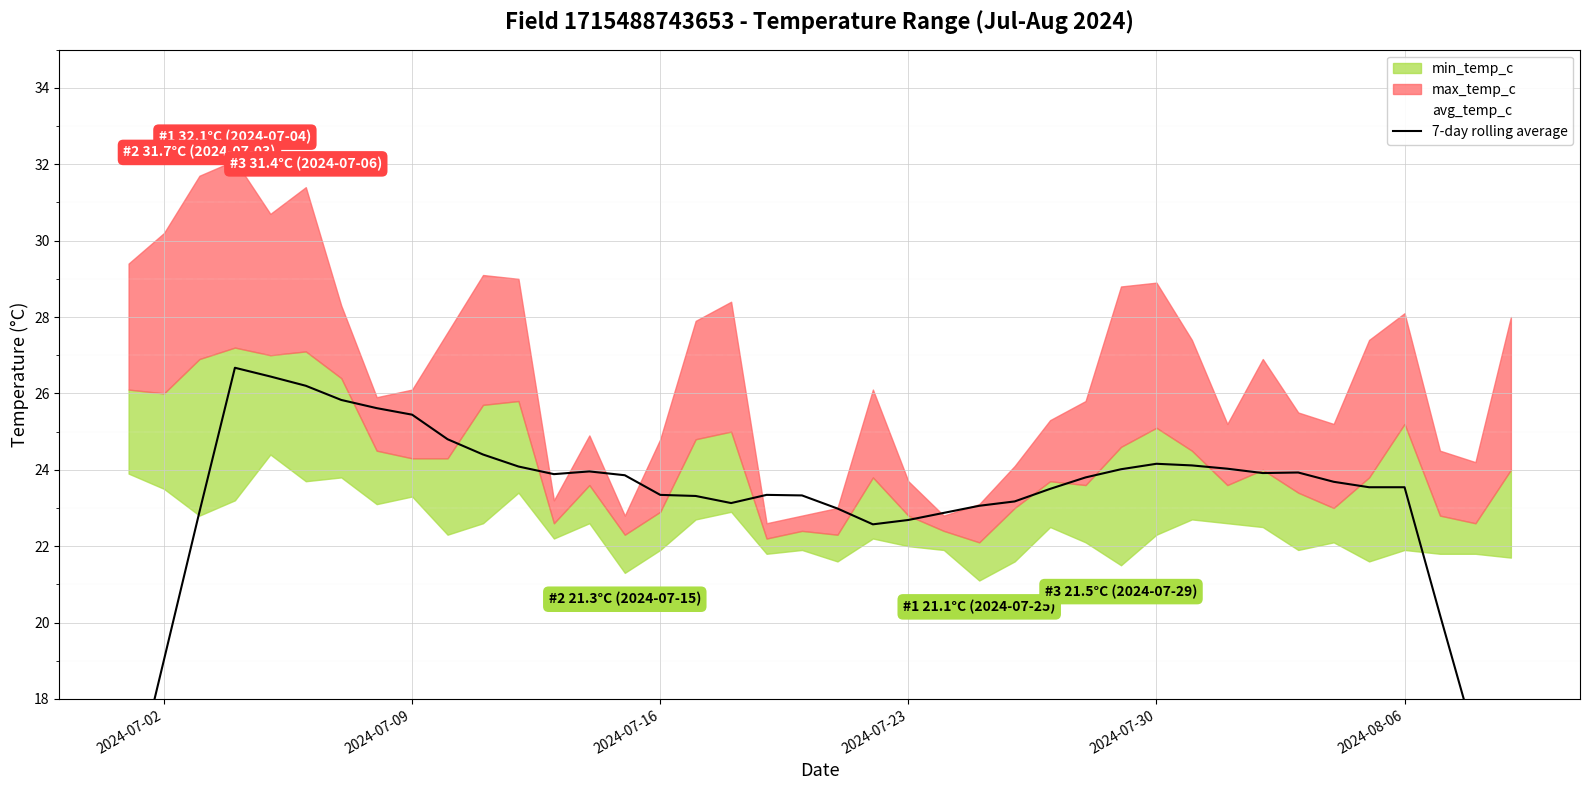

Is it true that the value at 2024-08-06 is 36.1?

False